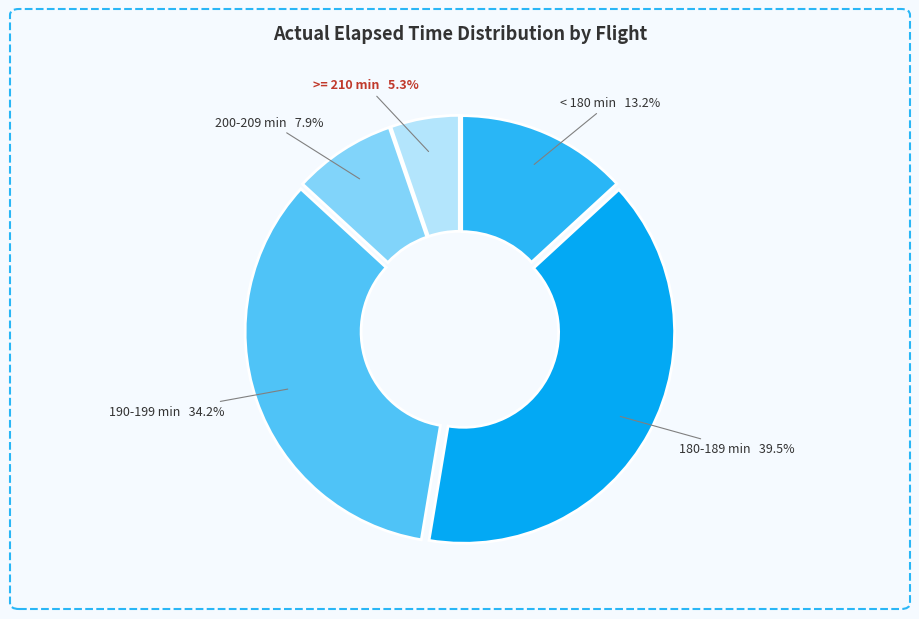

Approximately how many times larger is the value at 180-189 min compared to >= 210 min?

7.5